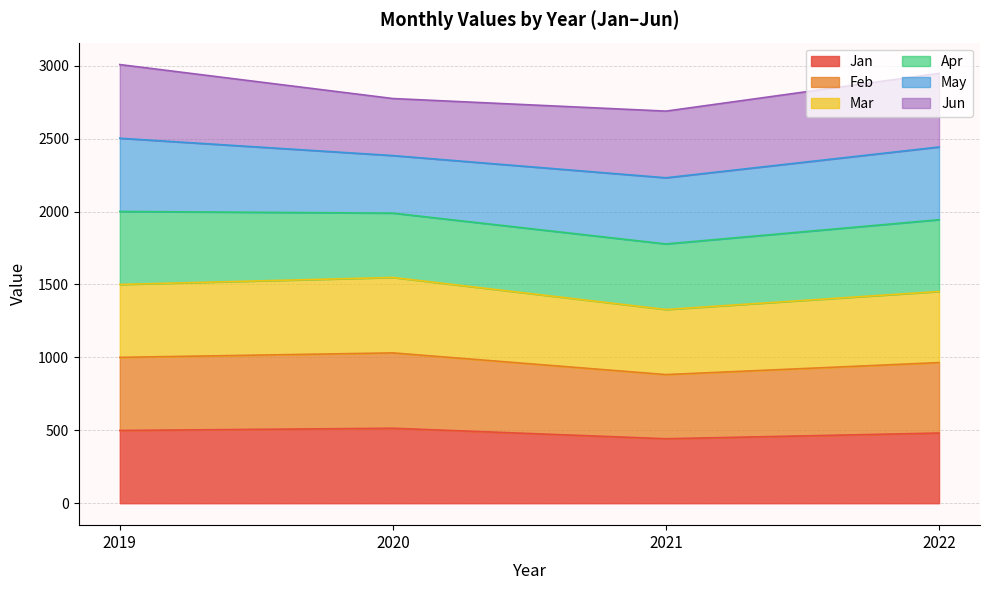

True or false: Feb and Jan intersect in this chart.

False